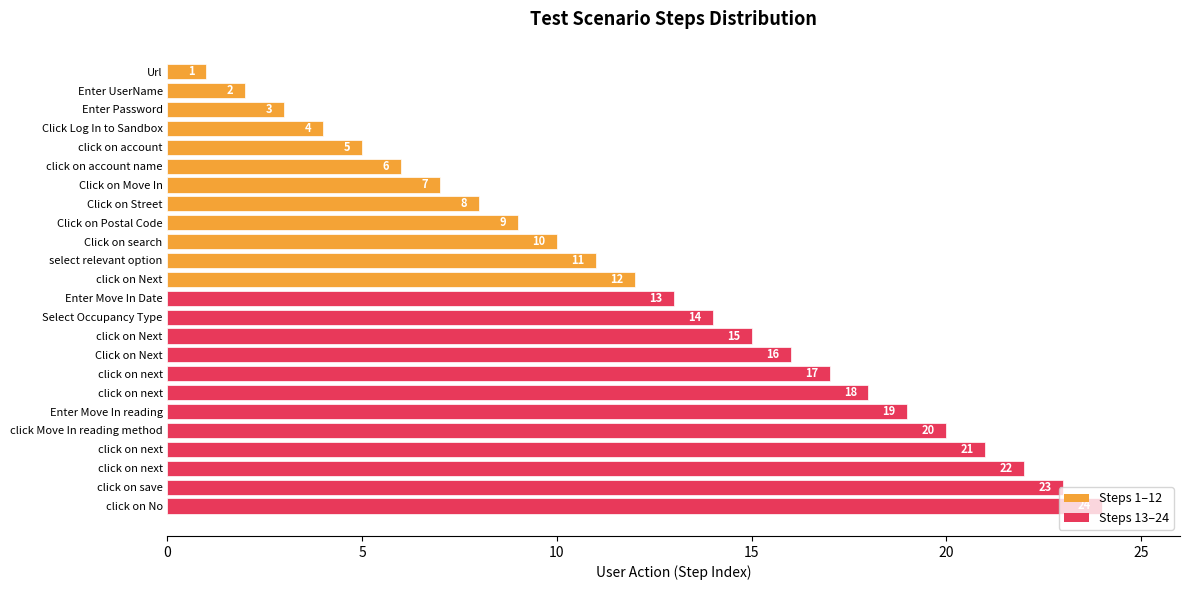

How many data points are less than 13?

12